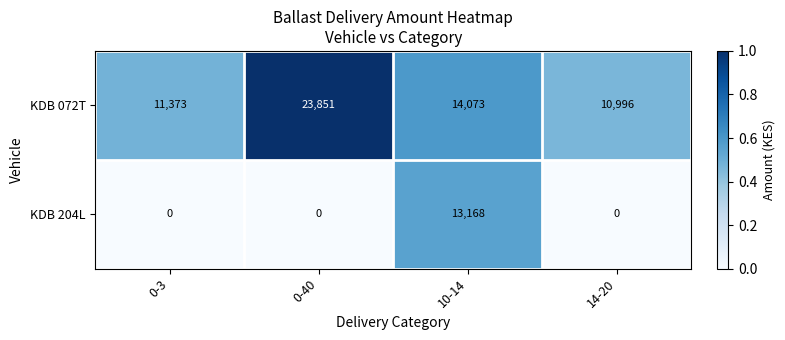

What is the average value of the KDB 072T series?

15073